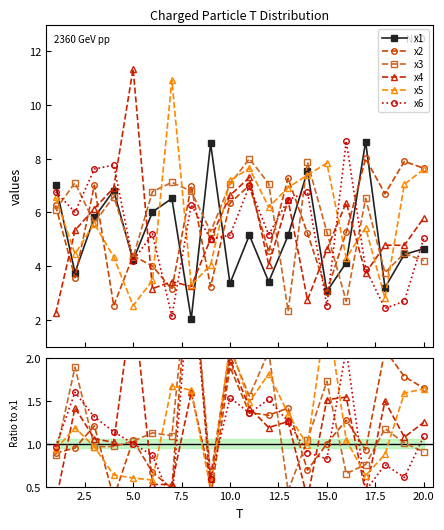

True or false: x5 has more than 0 interior local peaks.

True